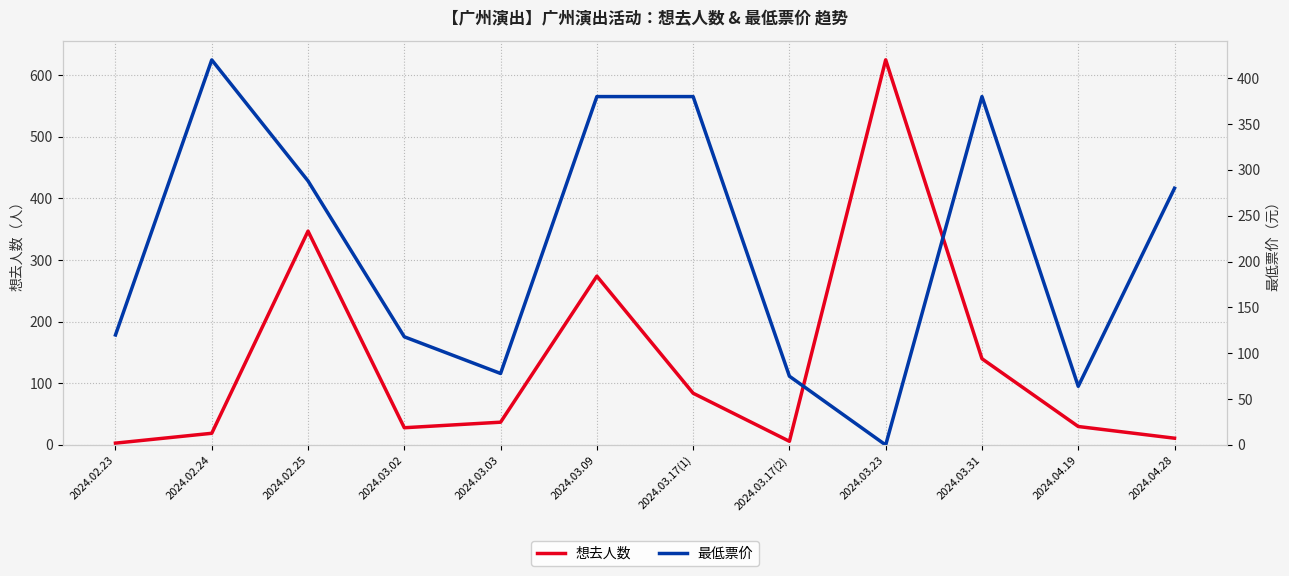

Which series changed the most between 2024.02.23 and 2024.02.25?

想去人数